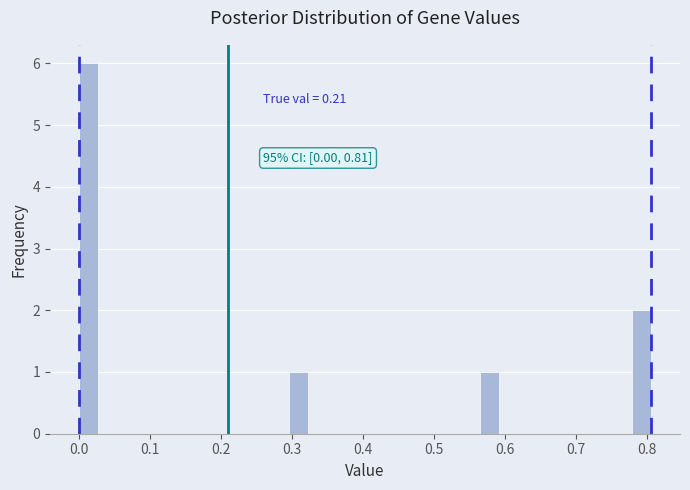

Around what value on the x-axis is the tallest bar? Give the approximate position of its centre, as read against the axis.

0.01